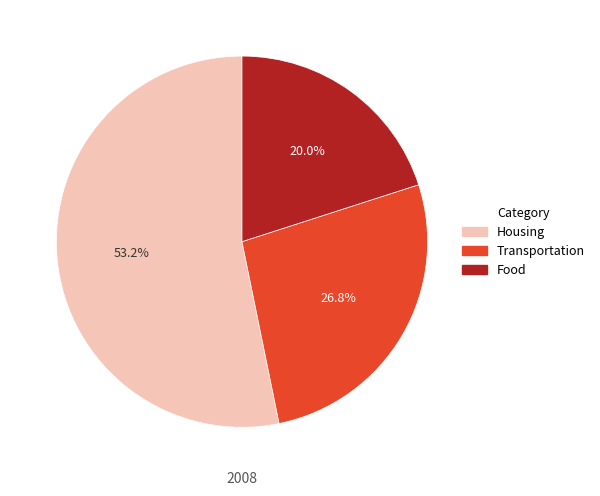

Combined, what portion of the pie is Food and Housing?

73.2%